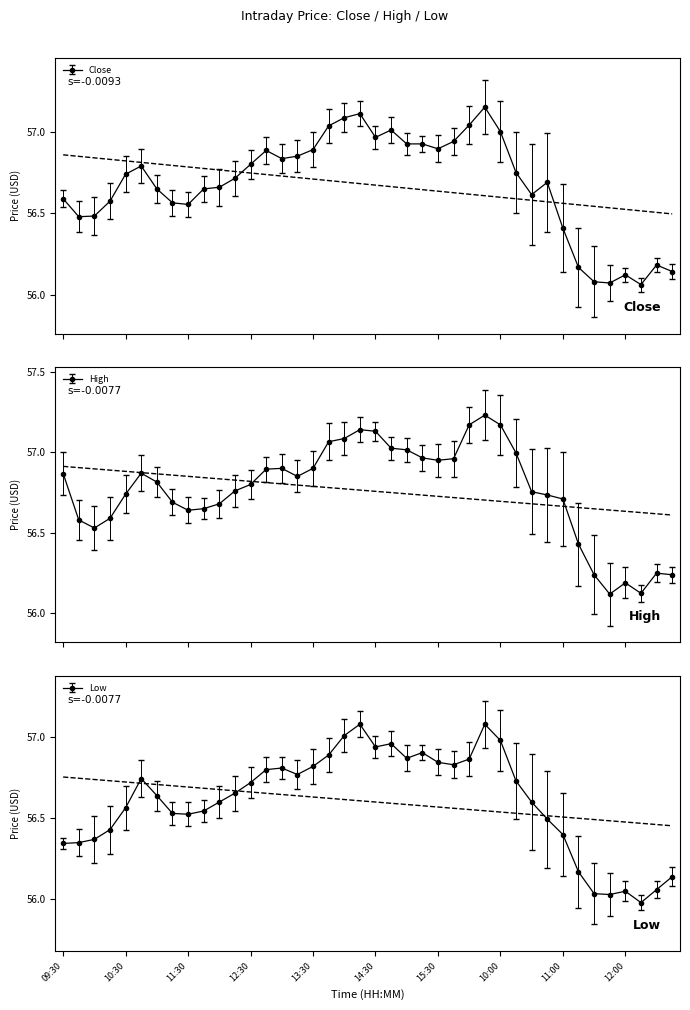

What is the label of the 1st point from the left?

09:30